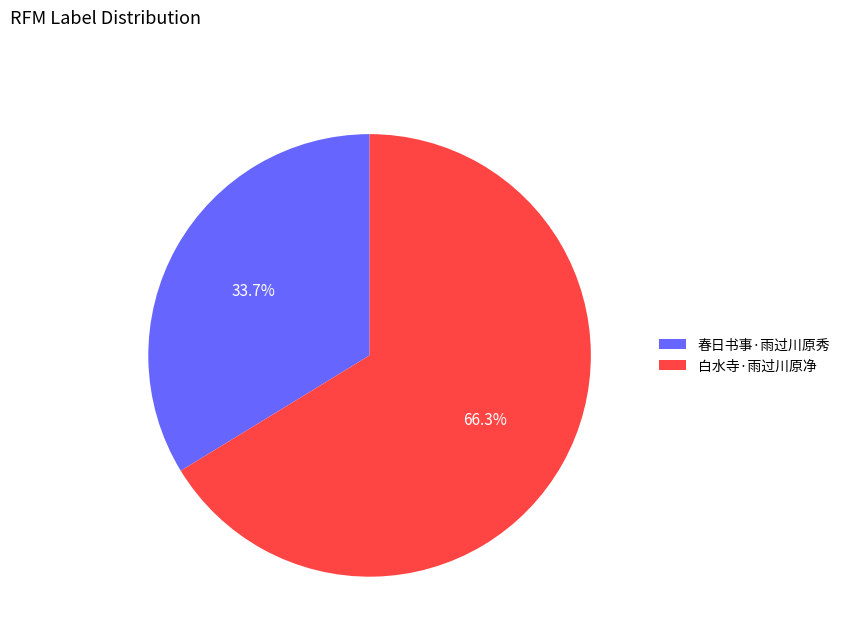

How many segments does this pie chart have?

2